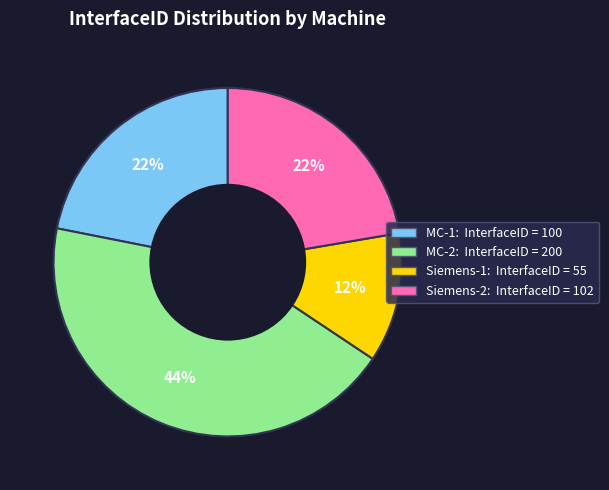

To the nearest percent, what is the average slice percentage?

25%